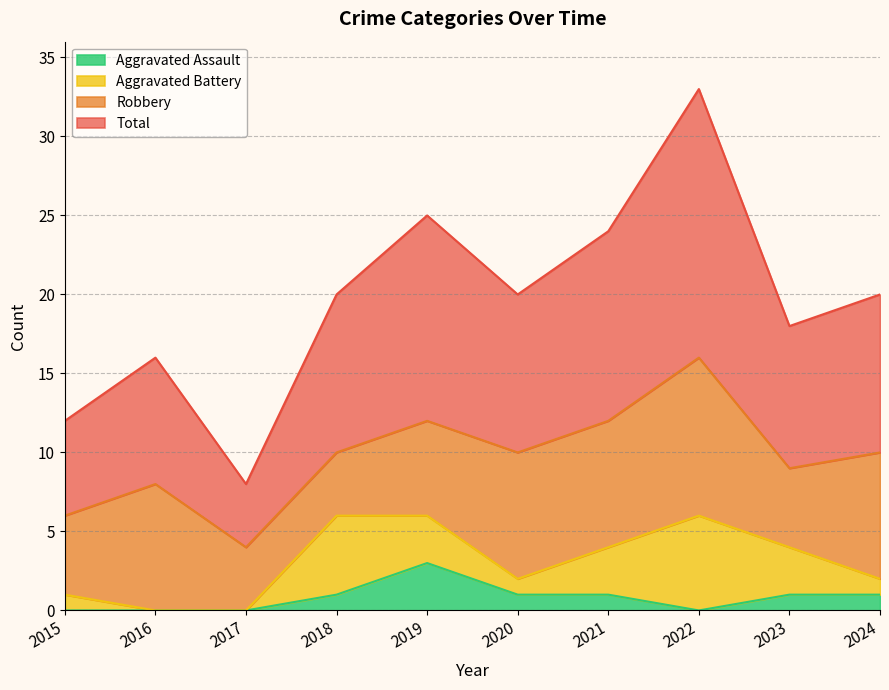

What is the sum of the Total values at 2016 and 2017?

24